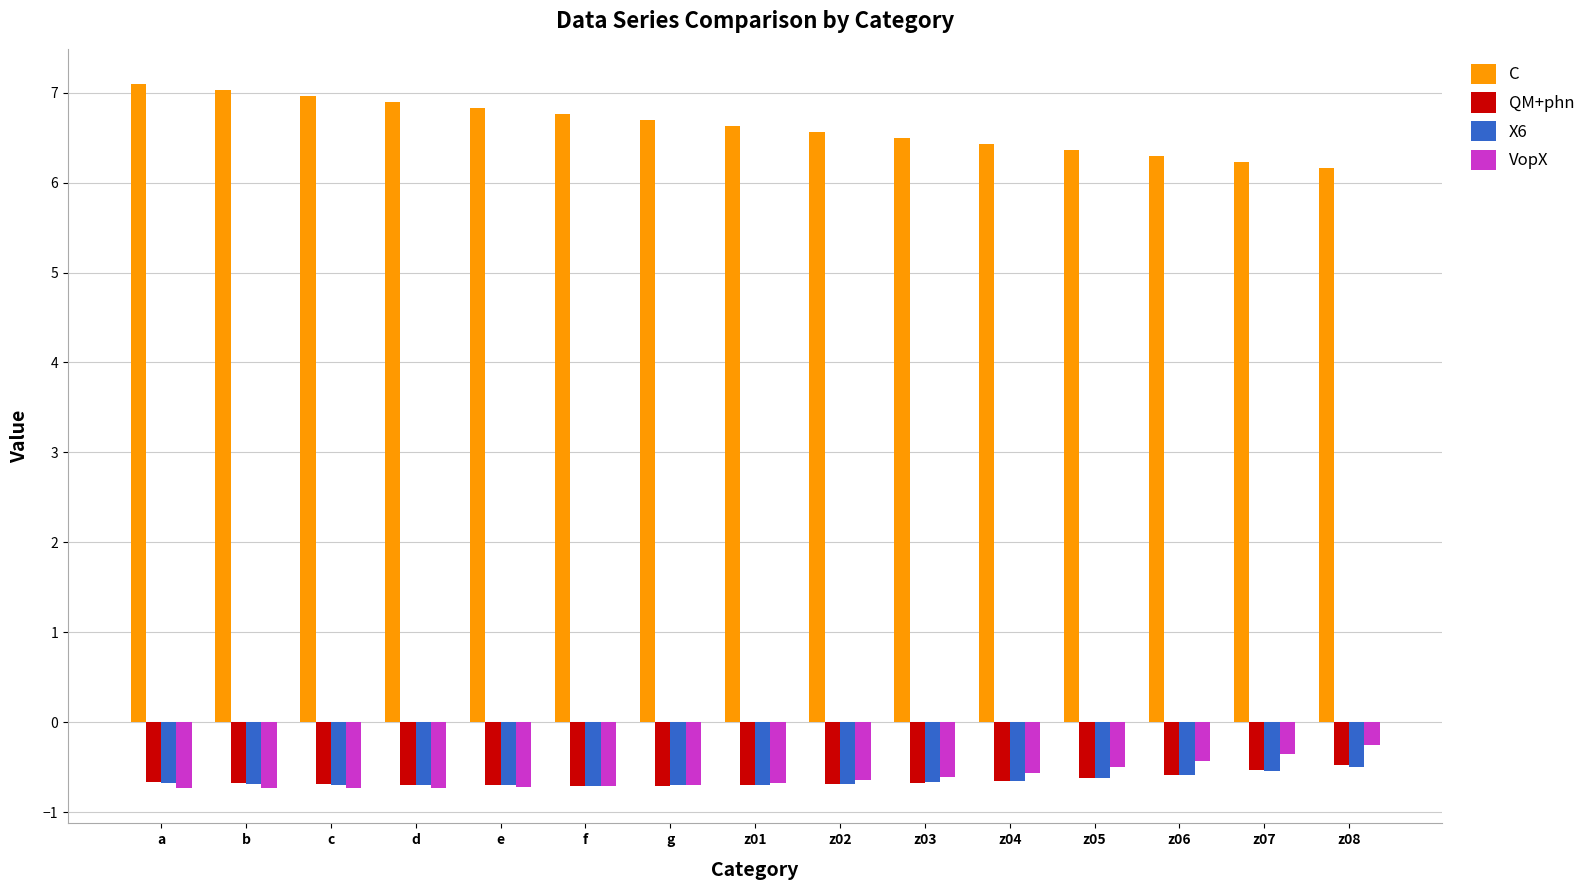

What is the difference between the highest and lowest values at z04?

7.1